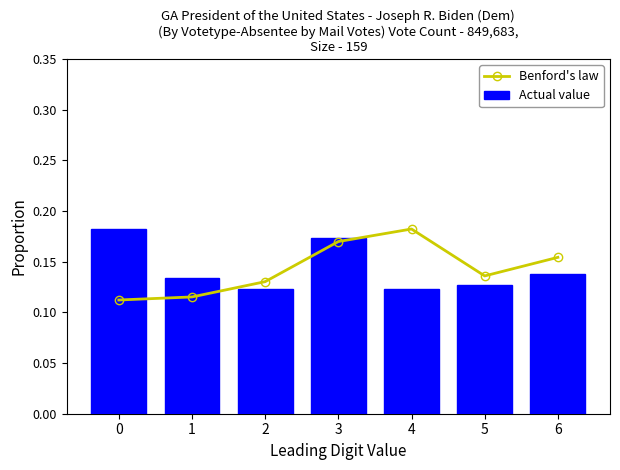

Which series has the largest total across all categories?

Actual value